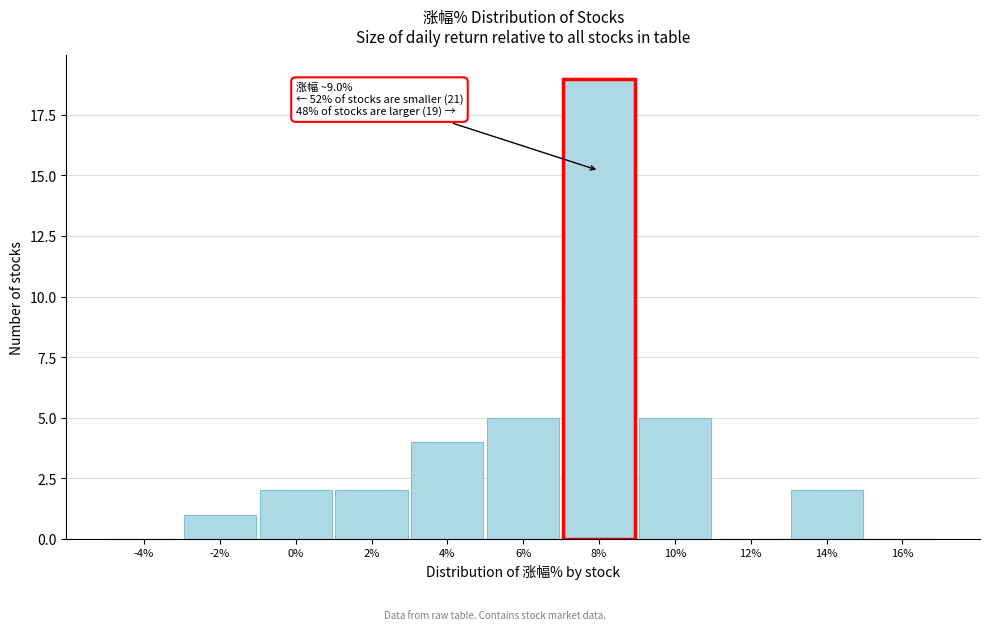

Reading right to left, extract all data points from this chart.

16%=0	14%=2	12%=0	10%=5	8%=19	6%=5	4%=4	2%=2	0%=2	-2%=1	-4%=0